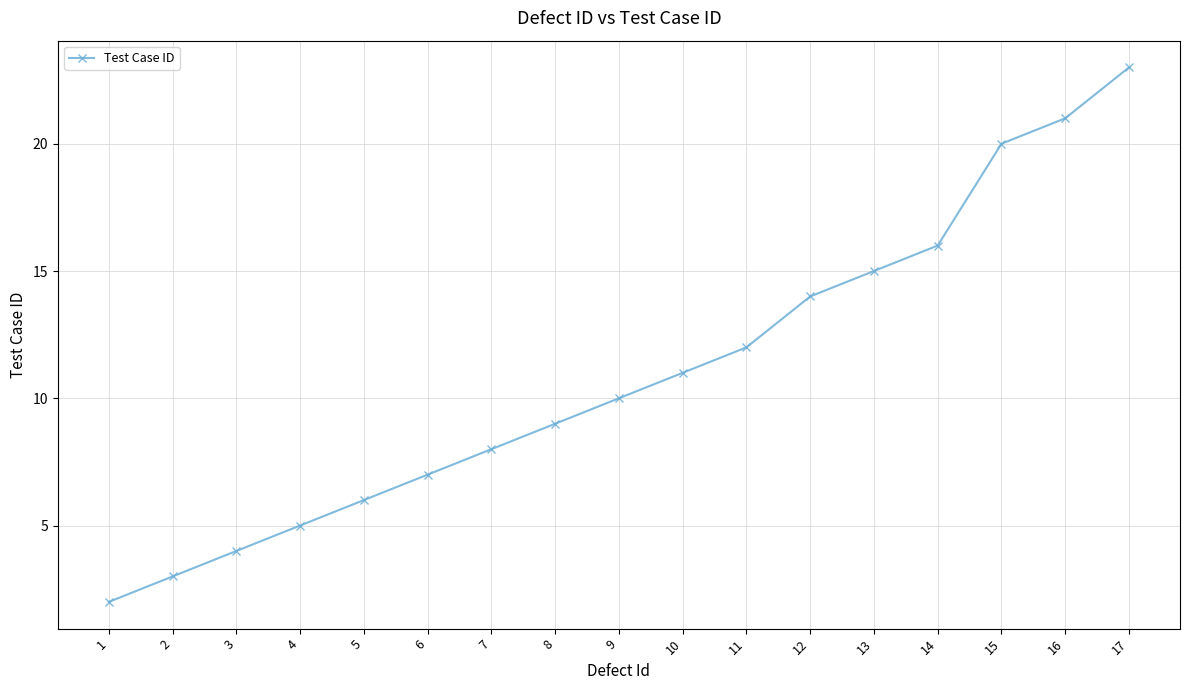

What is the difference between the values at 14 and 6?

9